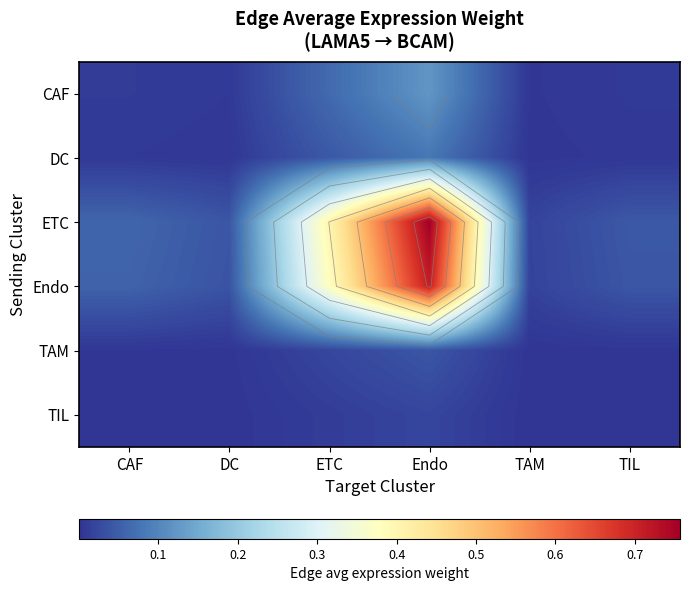

List the series in order of their peak value, lowest first.

TIL, TAM, DC, CAF, Endo, ETC